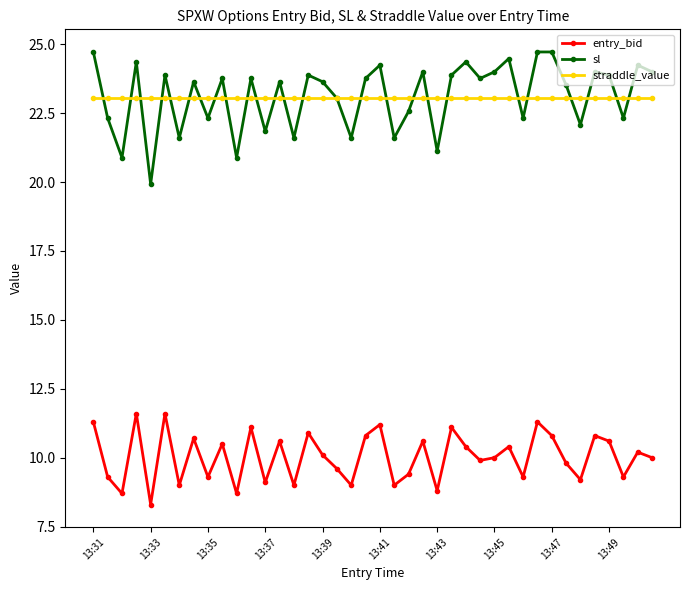

True or false: straddle_value and sl cross at least once.

True